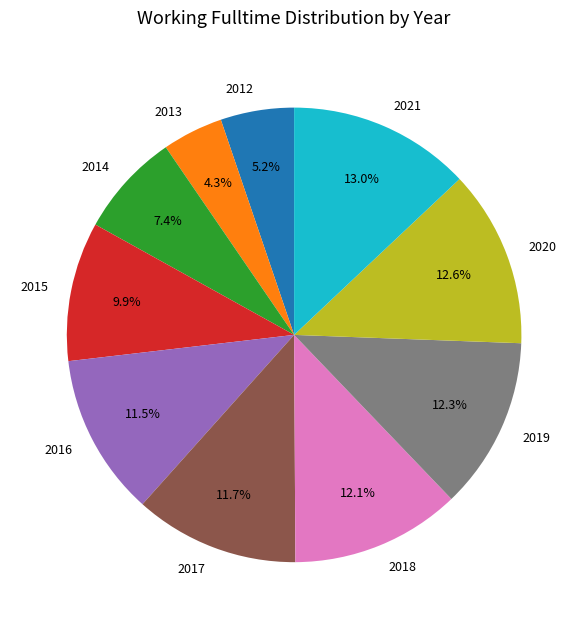

What percentage do 2018 and 2015 together represent?

22.0%